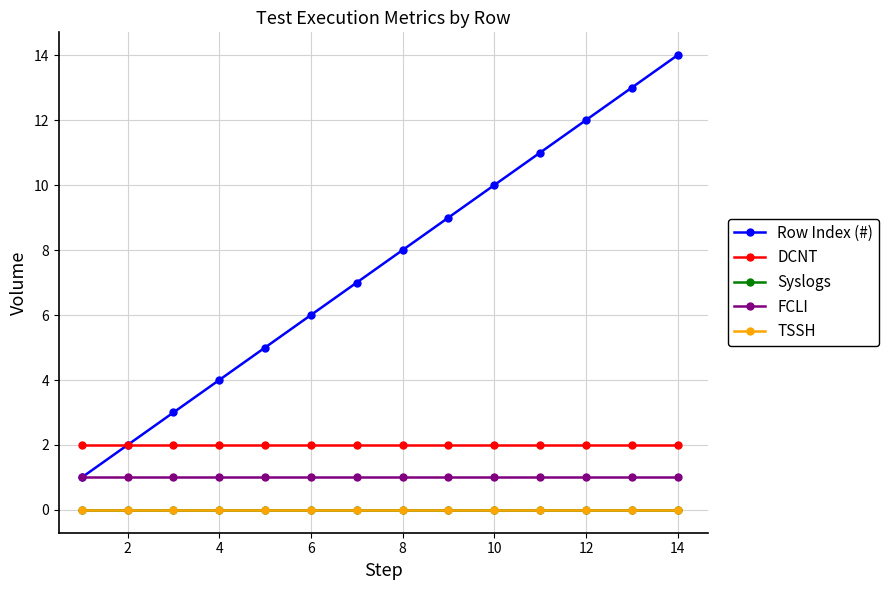

True or false: Row Index (#) has more than 1 points higher than both neighbors.

False